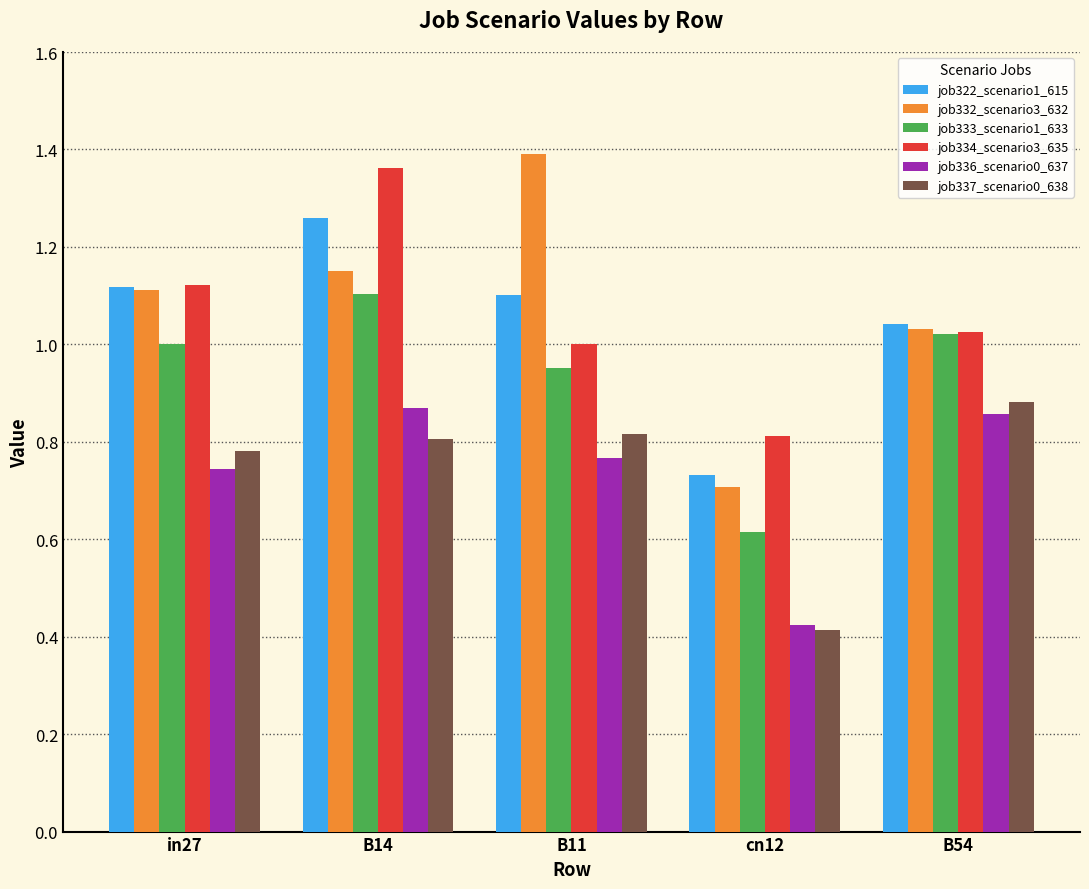

Are the bars grouped side by side (vs. stacked)?

Yes